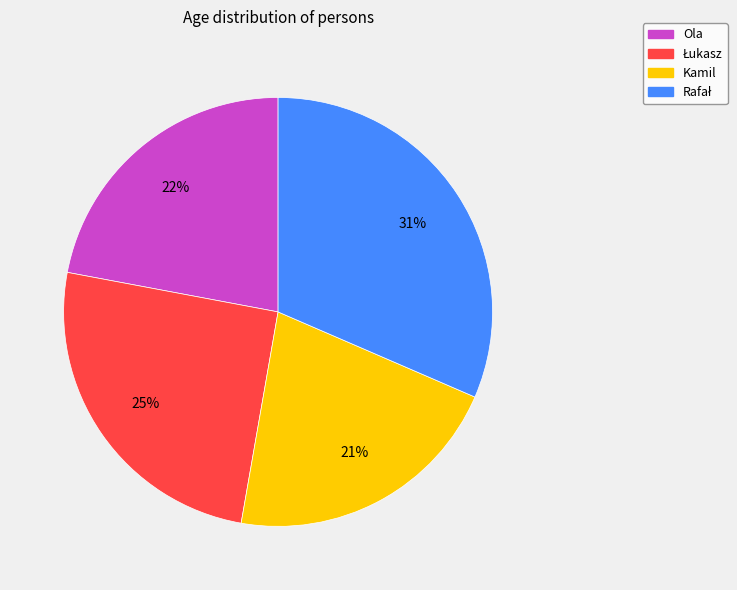

Which category has the smallest portion of the pie?

Kamil